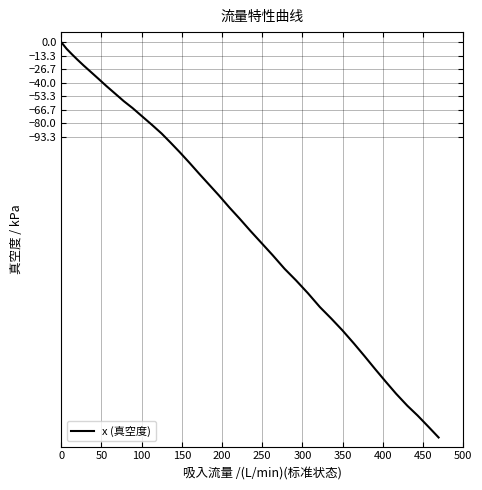

What is the average value?

-172.8